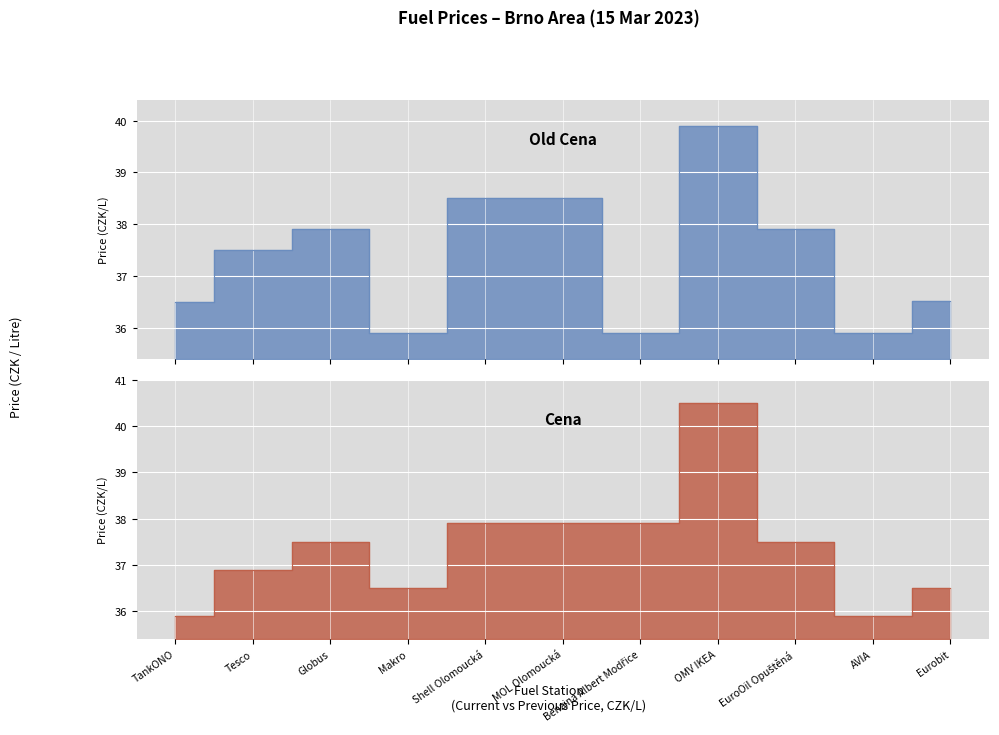

The Old Cena series shows 35.9 at Makro. True or false?

True